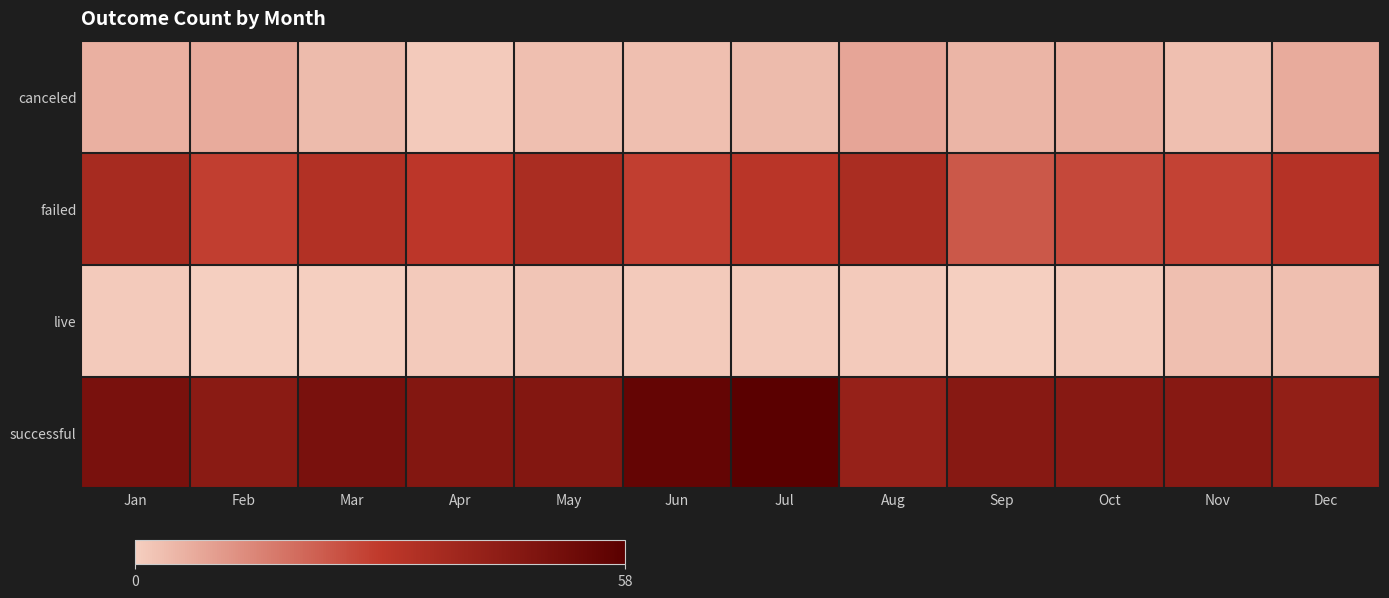

List the series in order of their peak value, lowest first.

live, canceled, failed, successful